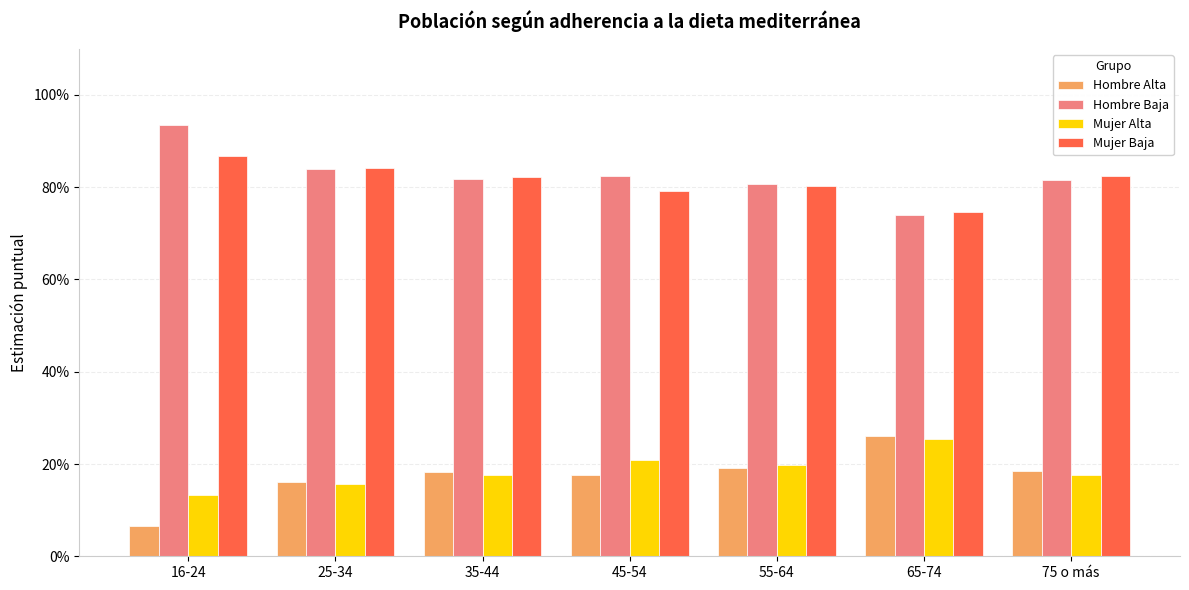

Reading left to right, extract all data points from this chart.

Hombre Alta: 0.1	0.2	0.2	0.2	0.2	0.3	0.2
Hombre Baja: 0.9	0.8	0.8	0.8	0.8	0.7	0.8
Mujer Alta: 0.1	0.2	0.2	0.2	0.2	0.3	0.2
Mujer Baja: 0.9	0.8	0.8	0.8	0.8	0.7	0.8